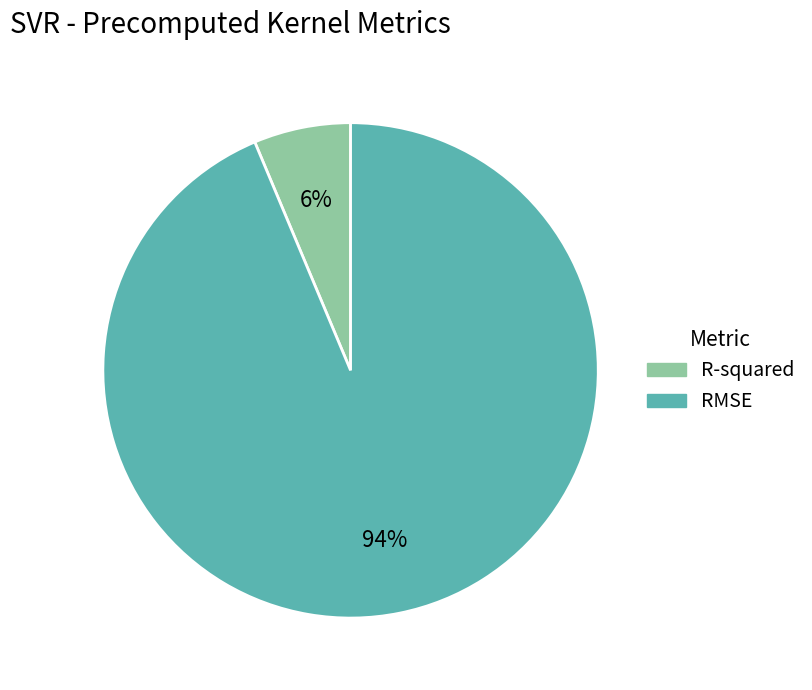

Combined, do R-squared and RMSE account for over 50%?

Yes